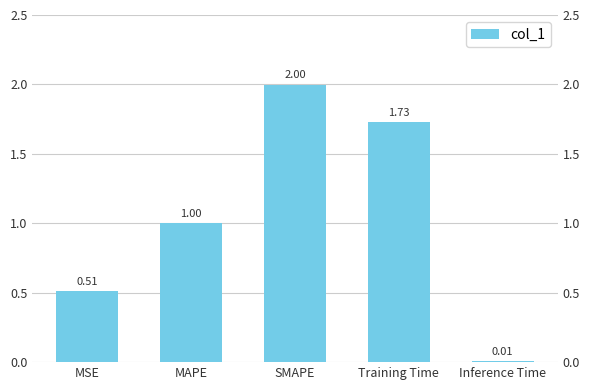

What is the change in value from SMAPE to Inference Time?

-2.0